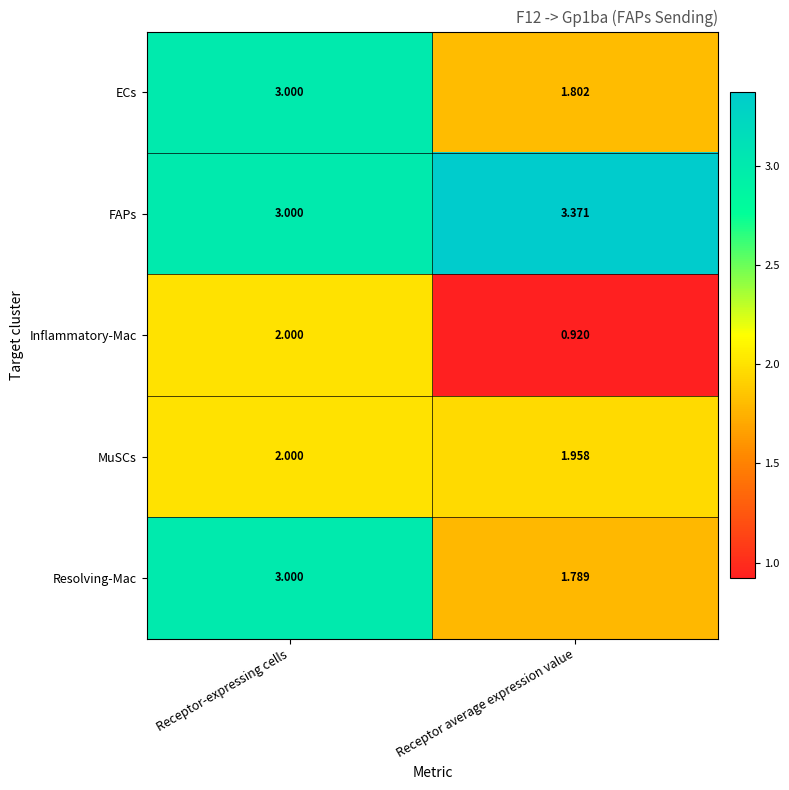

List the labels in order of FAPs value, largest first.

Receptor average expression value, Receptor-expressing cells